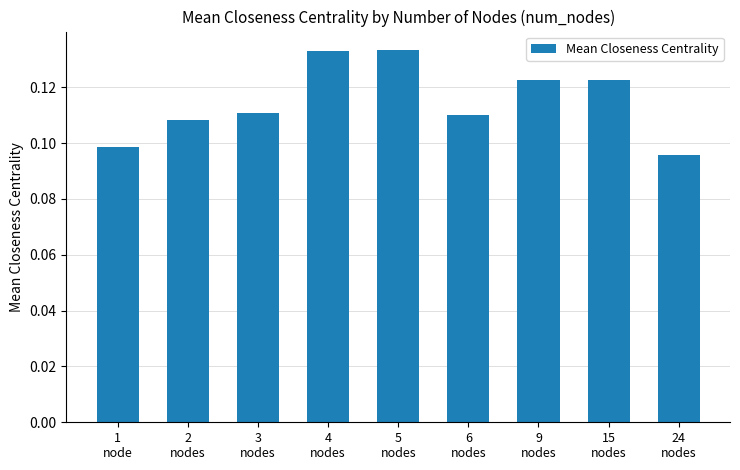

How many distinct data groups are displayed?

1